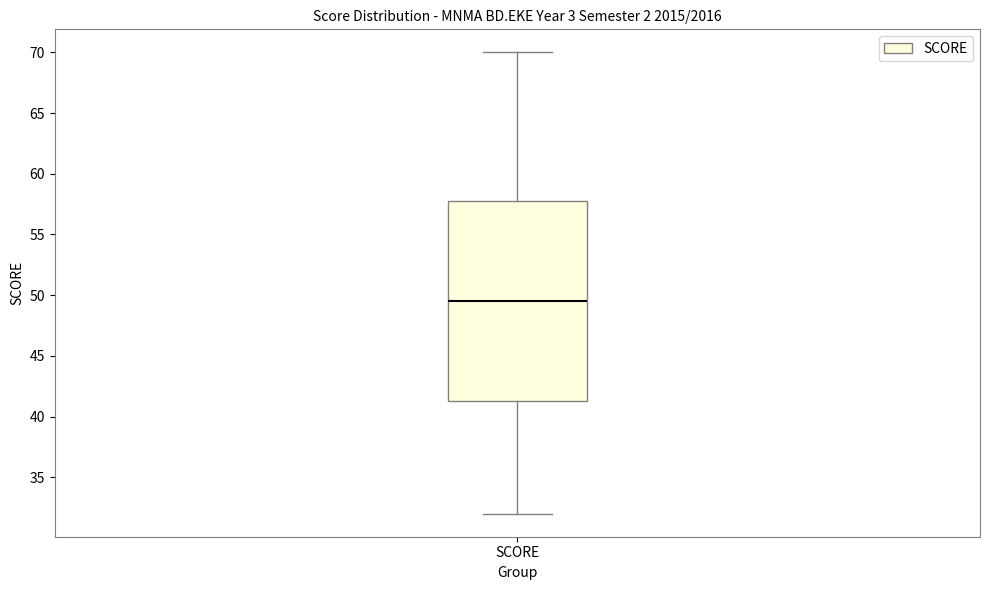

Where does the upper whisker of the box for SCORE end on the y-axis? The values are not printed on the chart, so give them approximately, as read against the axis.

70.0